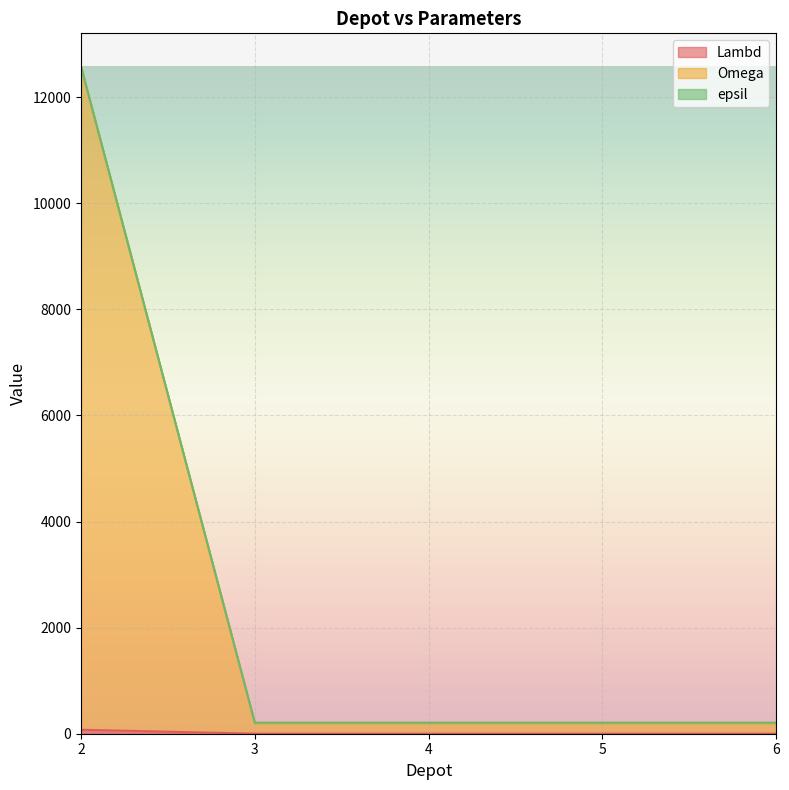

What value does the epsil series have at 2, to the nearest 50?

12600